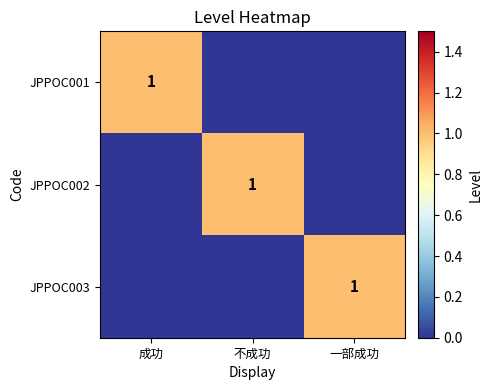

Is it true that JPPOC001 equals 1 at 成功?

True